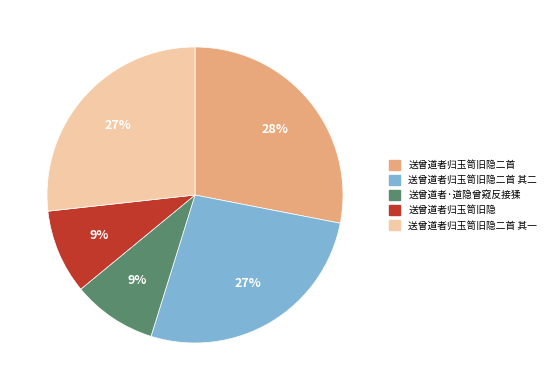

Combined, do 送曾道者归玉笥旧隐二首 and 送曾道者归玉笥旧隐二首 其一 account for over 50%?

Yes